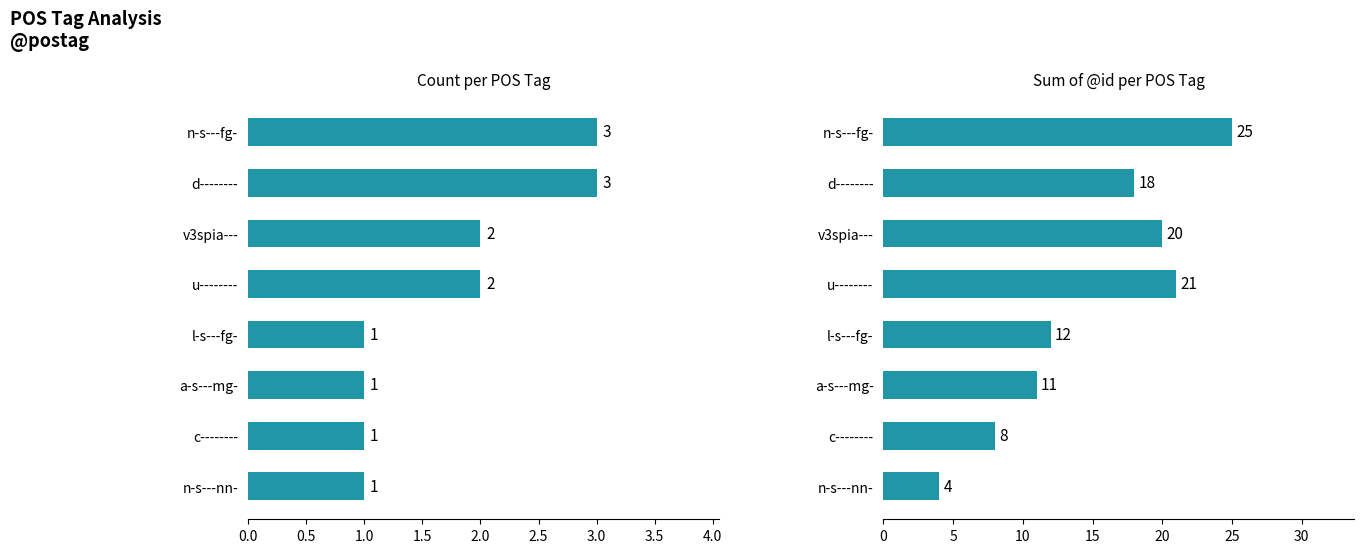

Which series has the largest total across all categories?

Sum of @id